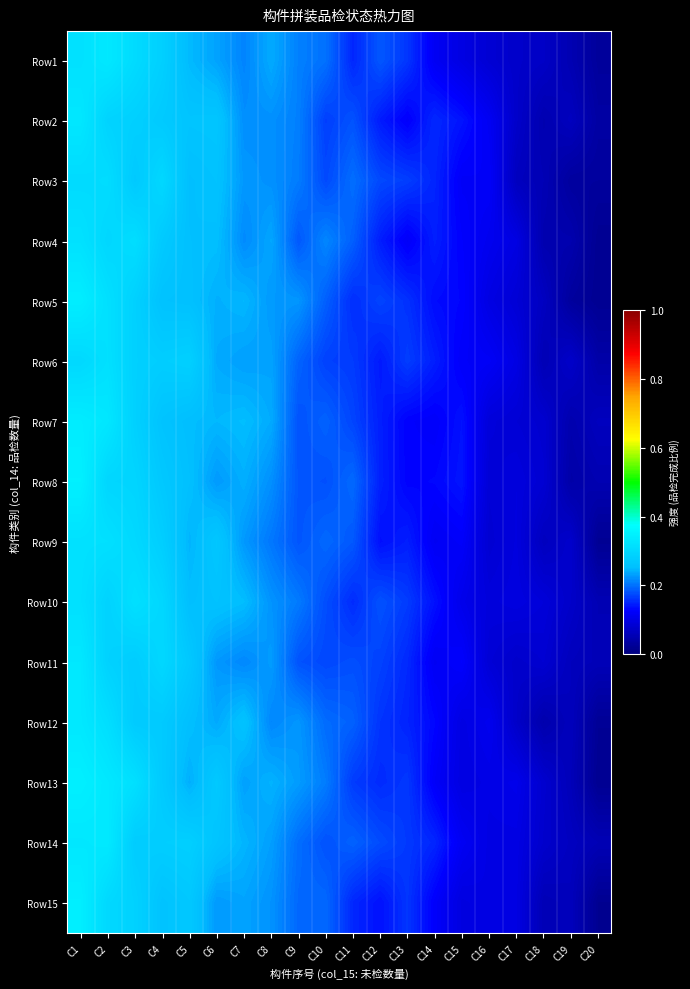

Reading right to left, what are all the values shown in this chart?

Row1: C20=0.0	C19=0.1	C18=0.1	C17=0.1	C16=0.1	C15=0.1	C14=0.1	C13=0.2	C12=0.2	C11=0.2	C10=0.2	C9=0.2	C8=0.2	C7=0.2	C6=0.2	C5=0.2	C4=0.3	C3=0.3	C2=0.3	C1=0.3
Row2: C20=0.0	C19=0.1	C18=0.0	C17=0.1	C16=0.1	C15=0.1	C14=0.2	C13=0.1	C12=0.1	C11=0.2	C10=0.2	C9=0.2	C8=0.2	C7=0.2	C6=0.3	C5=0.3	C4=0.3	C3=0.3	C2=0.3	C1=0.3
Row3: C20=0.0	C19=0.0	C18=0.1	C17=0.1	C16=0.1	C15=0.1	C14=0.1	C13=0.2	C12=0.2	C11=0.2	C10=0.2	C9=0.2	C8=0.2	C7=0.2	C6=0.3	C5=0.3	C4=0.3	C3=0.3	C2=0.3	C1=0.3
Row4: C20=0.0	C19=0.0	C18=0.0	C17=0.1	C16=0.1	C15=0.1	C14=0.1	C13=0.1	C12=0.1	C11=0.2	C10=0.2	C9=0.2	C8=0.2	C7=0.2	C6=0.3	C5=0.3	C4=0.3	C3=0.3	C2=0.3	C1=0.3
Row5: C20=0.0	C19=0.0	C18=0.1	C17=0.1	C16=0.1	C15=0.1	C14=0.1	C13=0.2	C12=0.2	C11=0.2	C10=0.2	C9=0.2	C8=0.2	C7=0.2	C6=0.2	C5=0.3	C4=0.3	C3=0.3	C2=0.3	C1=0.3
Row6: C20=0.0	C19=0.1	C18=0.1	C17=0.1	C16=0.1	C15=0.1	C14=0.1	C13=0.2	C12=0.1	C11=0.2	C10=0.2	C9=0.2	C8=0.2	C7=0.2	C6=0.2	C5=0.3	C4=0.3	C3=0.3	C2=0.3	C1=0.3
Row7: C20=0.1	C19=0.0	C18=0.1	C17=0.1	C16=0.1	C15=0.1	C14=0.1	C13=0.1	C12=0.1	C11=0.2	C10=0.2	C9=0.2	C8=0.2	C7=0.3	C6=0.2	C5=0.3	C4=0.3	C3=0.3	C2=0.3	C1=0.3
Row8: C20=0.1	C19=0.0	C18=0.1	C17=0.1	C16=0.1	C15=0.1	C14=0.1	C13=0.1	C12=0.1	C11=0.2	C10=0.2	C9=0.2	C8=0.2	C7=0.2	C6=0.2	C5=0.3	C4=0.3	C3=0.3	C2=0.3	C1=0.3
Row9: C20=0.0	C19=0.1	C18=0.1	C17=0.1	C16=0.1	C15=0.1	C14=0.1	C13=0.1	C12=0.1	C11=0.2	C10=0.2	C9=0.2	C8=0.2	C7=0.2	C6=0.3	C5=0.2	C4=0.3	C3=0.3	C2=0.3	C1=0.3
Row10: C20=0.1	C19=0.1	C18=0.1	C17=0.1	C16=0.1	C15=0.1	C14=0.1	C13=0.2	C12=0.2	C11=0.2	C10=0.2	C9=0.2	C8=0.2	C7=0.3	C6=0.3	C5=0.3	C4=0.3	C3=0.3	C2=0.3	C1=0.3
Row11: C20=0.1	C19=0.1	C18=0.1	C17=0.1	C16=0.1	C15=0.1	C14=0.1	C13=0.2	C12=0.2	C11=0.2	C10=0.2	C9=0.2	C8=0.2	C7=0.2	C6=0.2	C5=0.3	C4=0.3	C3=0.3	C2=0.3	C1=0.3
Row12: C20=0.0	C19=0.1	C18=0.0	C17=0.1	C16=0.1	C15=0.1	C14=0.1	C13=0.1	C12=0.2	C11=0.2	C10=0.2	C9=0.2	C8=0.2	C7=0.3	C6=0.2	C5=0.3	C4=0.3	C3=0.3	C2=0.3	C1=0.3
Row13: C20=0.0	C19=0.1	C18=0.1	C17=0.1	C16=0.1	C15=0.1	C14=0.1	C13=0.2	C12=0.2	C11=0.2	C10=0.2	C9=0.2	C8=0.2	C7=0.2	C6=0.3	C5=0.2	C4=0.3	C3=0.3	C2=0.3	C1=0.3
Row14: C20=0.1	C19=0.1	C18=0.1	C17=0.1	C16=0.1	C15=0.1	C14=0.2	C13=0.2	C12=0.2	C11=0.2	C10=0.2	C9=0.2	C8=0.2	C7=0.2	C6=0.3	C5=0.3	C4=0.3	C3=0.3	C2=0.3	C1=0.3
Row15: C20=0.0	C19=0.1	C18=0.1	C17=0.1	C16=0.1	C15=0.1	C14=0.1	C13=0.2	C12=0.1	C11=0.2	C10=0.2	C9=0.2	C8=0.2	C7=0.2	C6=0.2	C5=0.3	C4=0.3	C3=0.3	C2=0.3	C1=0.3